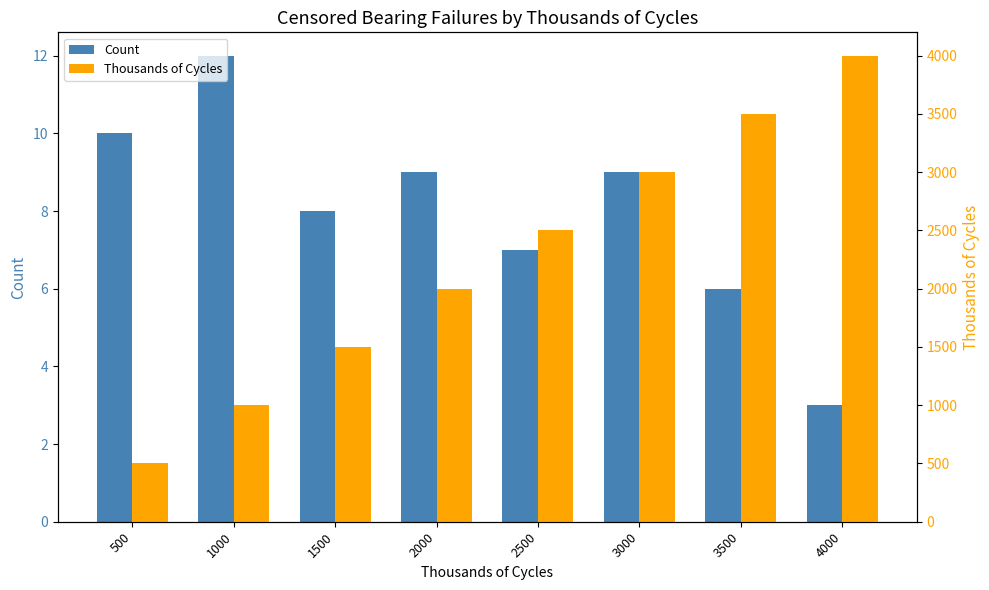

How many data points in Count are less than 9?

4